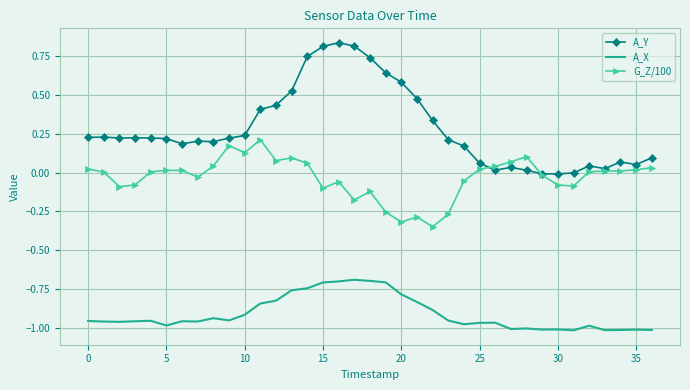

Which series has the largest range (max minus min)?

A_Y